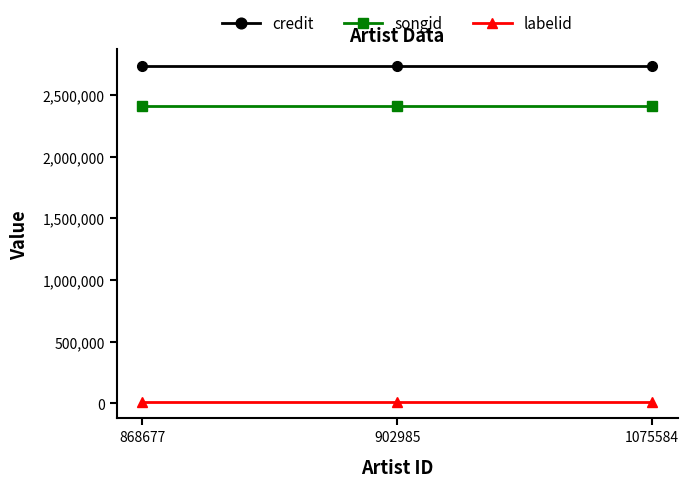

What is the approximate value of labelid at 1075584?

14891